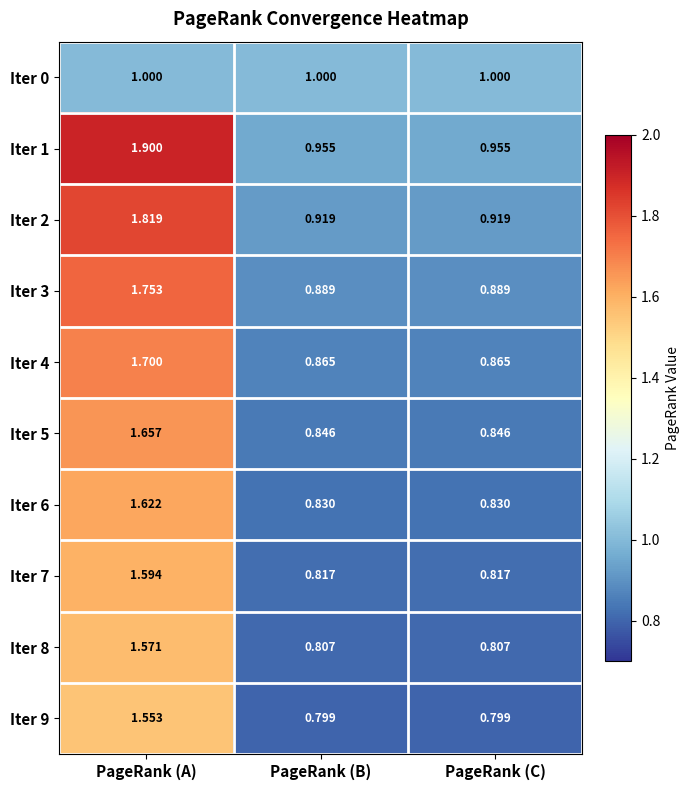

At which category is the sum across all series the highest?

PageRank (A)